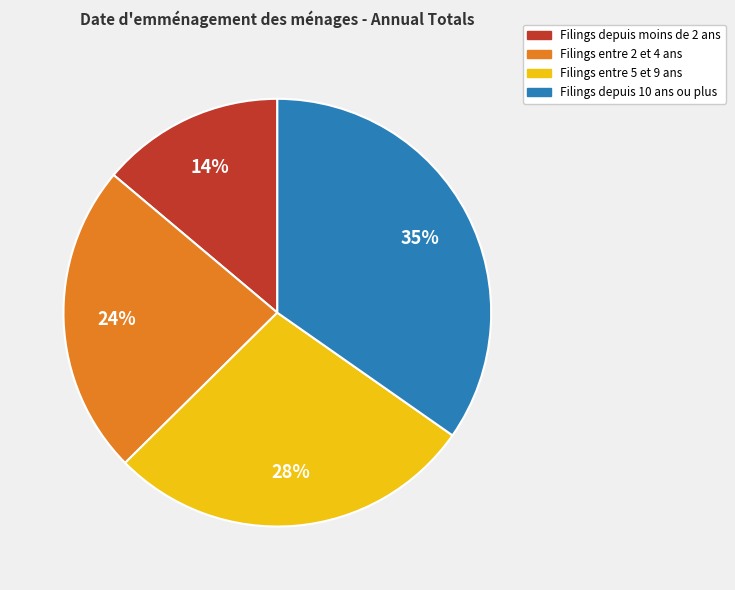

Is there a majority slice in this chart?

No